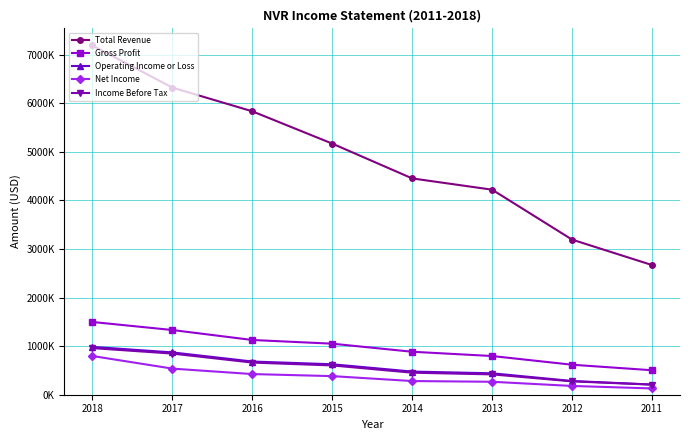

Reading left to right, extract all data points from this chart.

Total Revenue: 7189700	6322300	5834600	5169600	4453100	4220900	3193200	2669600
Gross Profit: 1497500	1331900	1126700	1050800	884600	796700	617600	504000
Operating Income or Loss: 984800	871100	683400	626800	476700	441100	282600	209500
Net Income: 797200	537500	425300	382900	281600	266500	180600	129400
Income Before Tax: 959700	846900	661700	603200	453500	418700	275100	207600